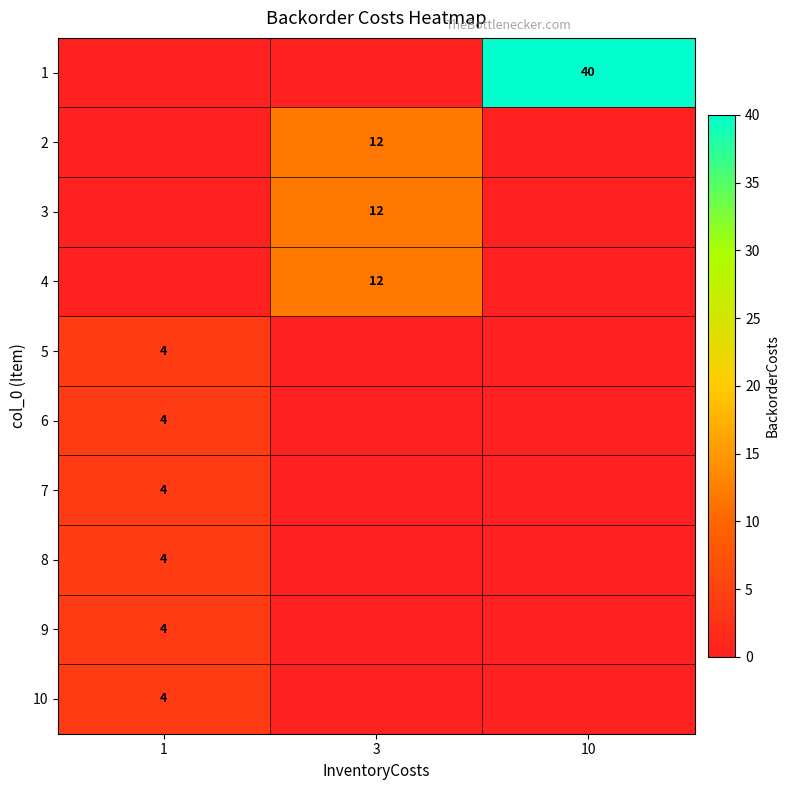

At which category does the chart reach its peak across all series?

10